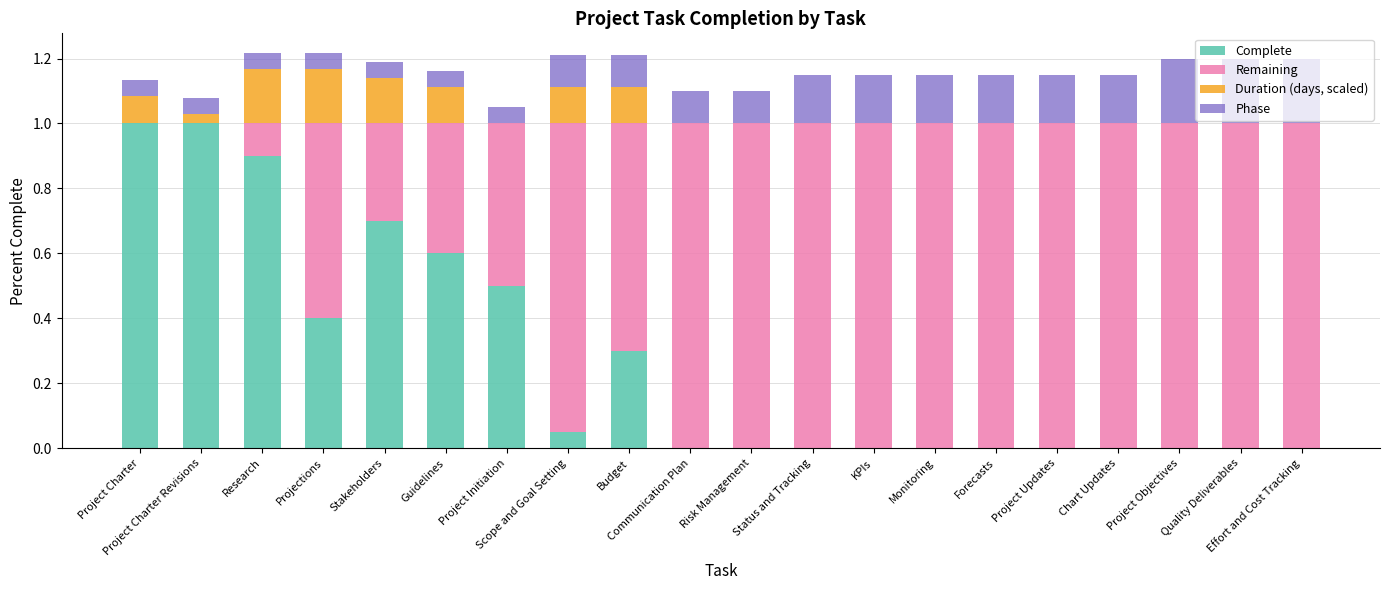

What is the maximum value for Complete?

1.0